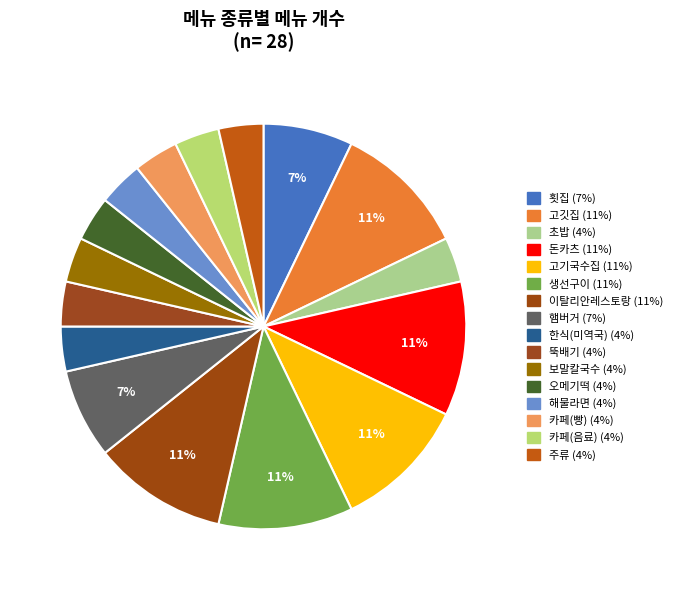

Between 고기국수집 and 주류, which is larger?

고기국수집